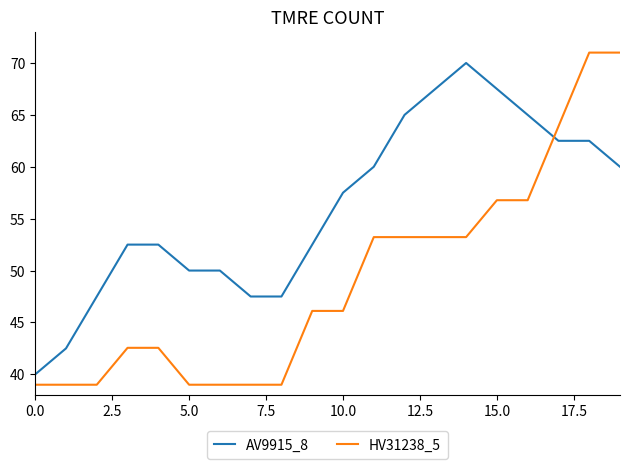

Which series has the largest total across all categories?

AV9915_8